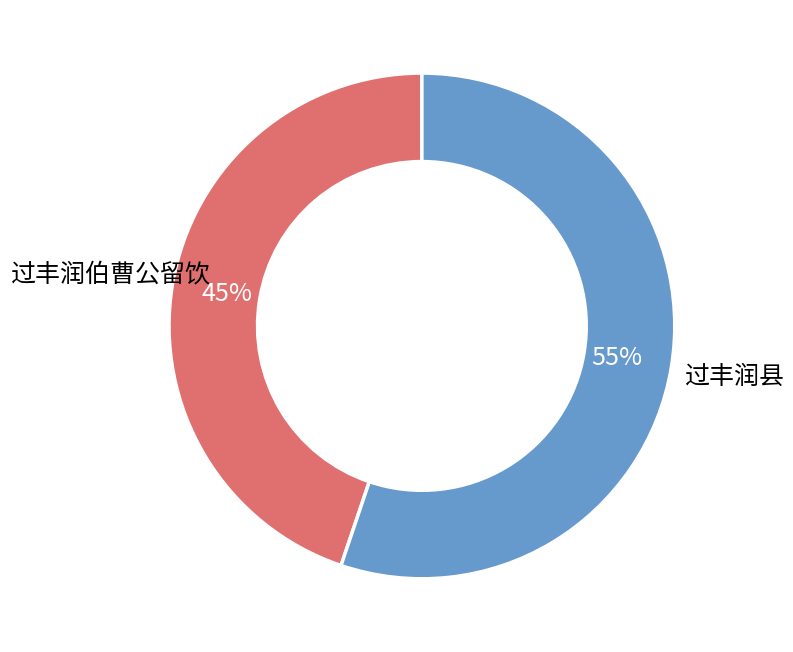

Does 过丰润县 represent more than half of the total?

Yes